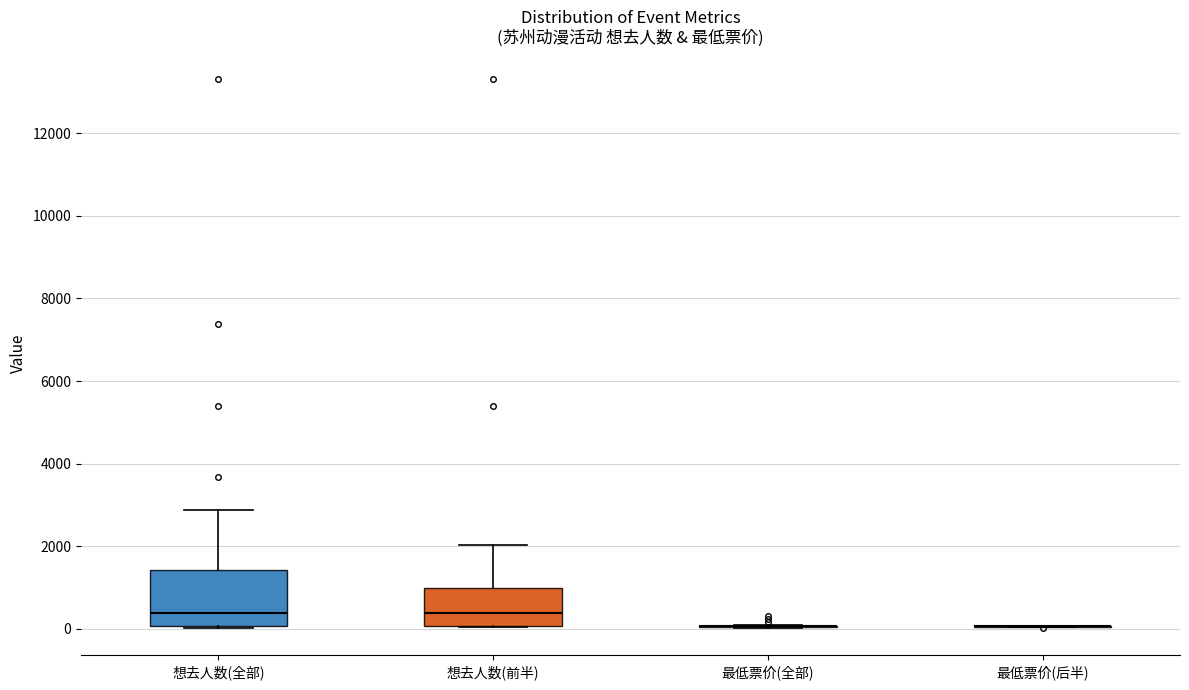

Comparing the boxes themselves (not the whiskers), which one is the tallest?

想去人数(全部)